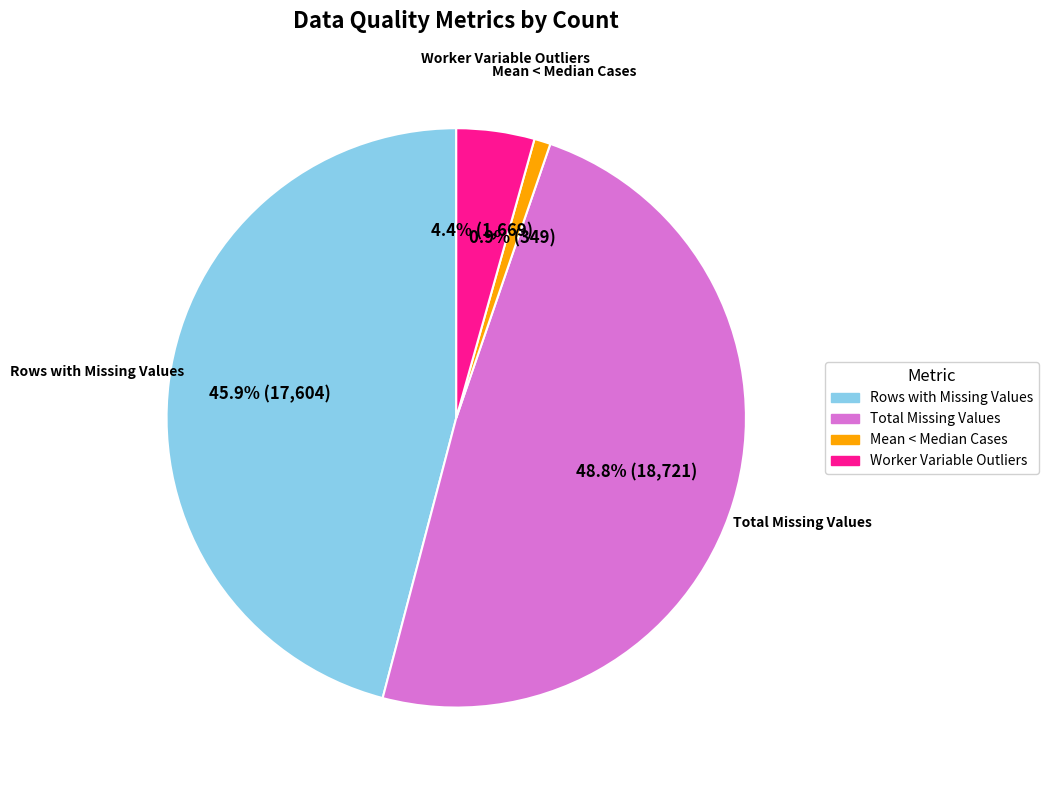

The Total Missing Values slice represents 60% of the pie. True or false?

False